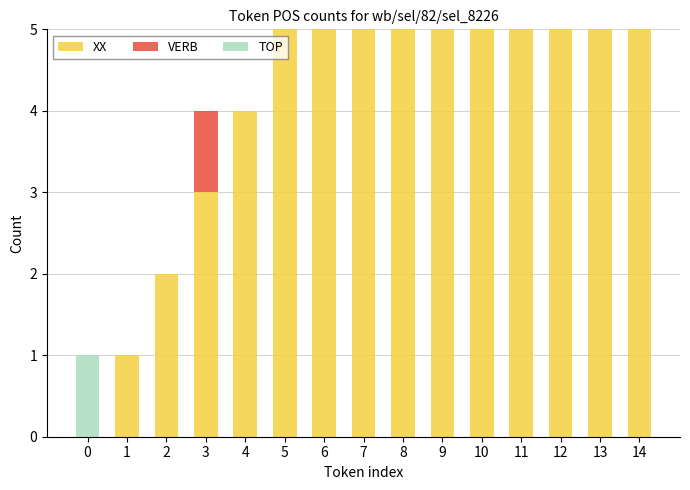

What are all the series names shown in the legend?

XX, VERB, TOP